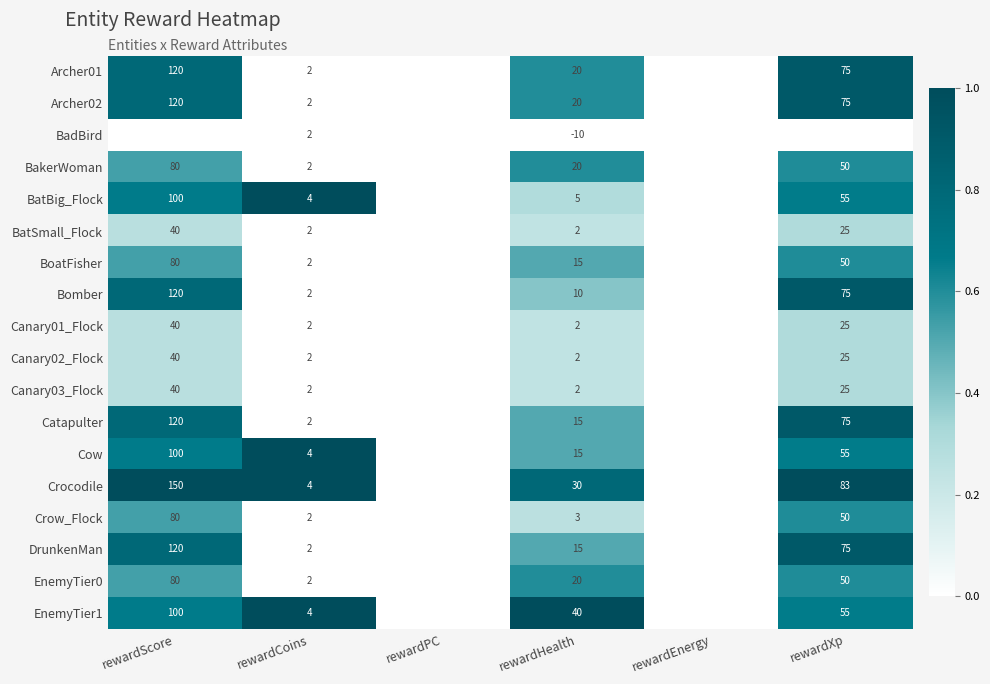

The value of BatBig_Flock at rewardXp is 55. True or false?

True